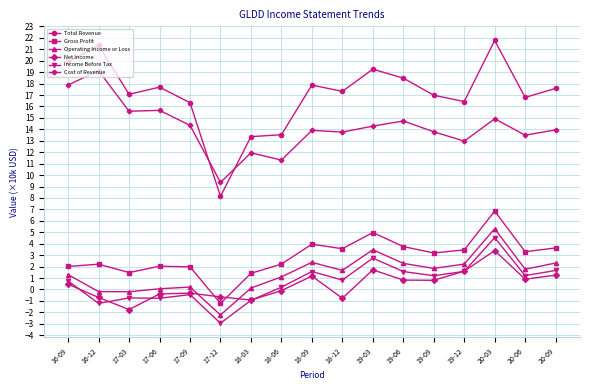

What is the label of the 16th point from the right?

16-12